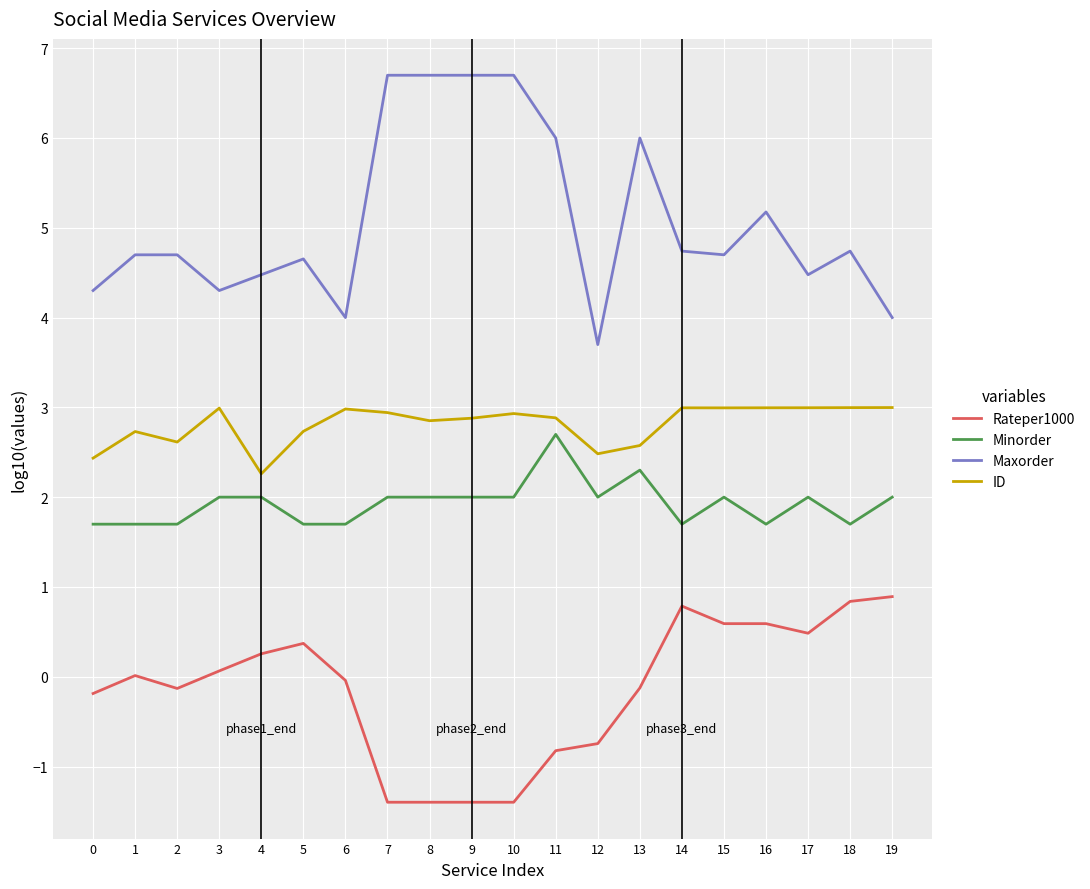

What is the total value across all series at 0?

8.2